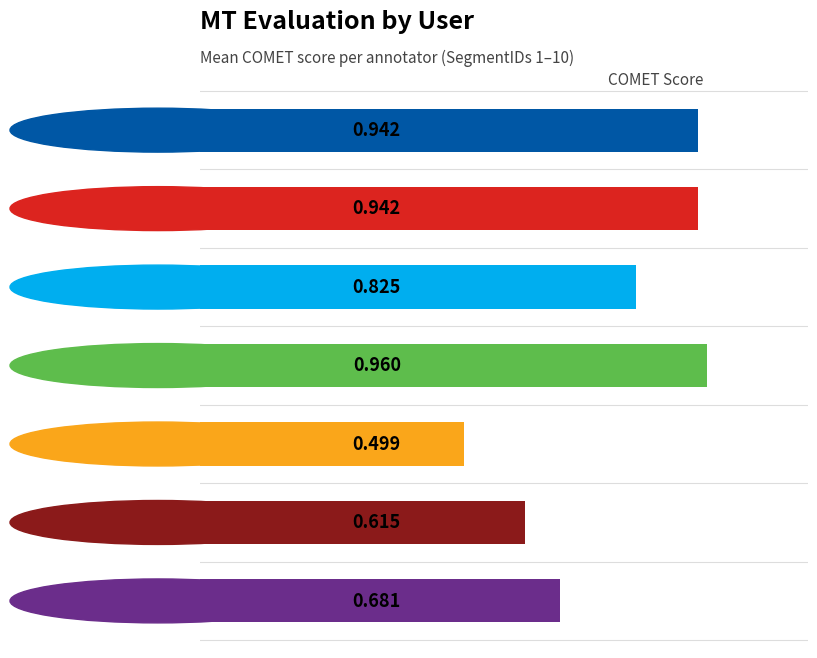

What is the sum of all values?

5.5